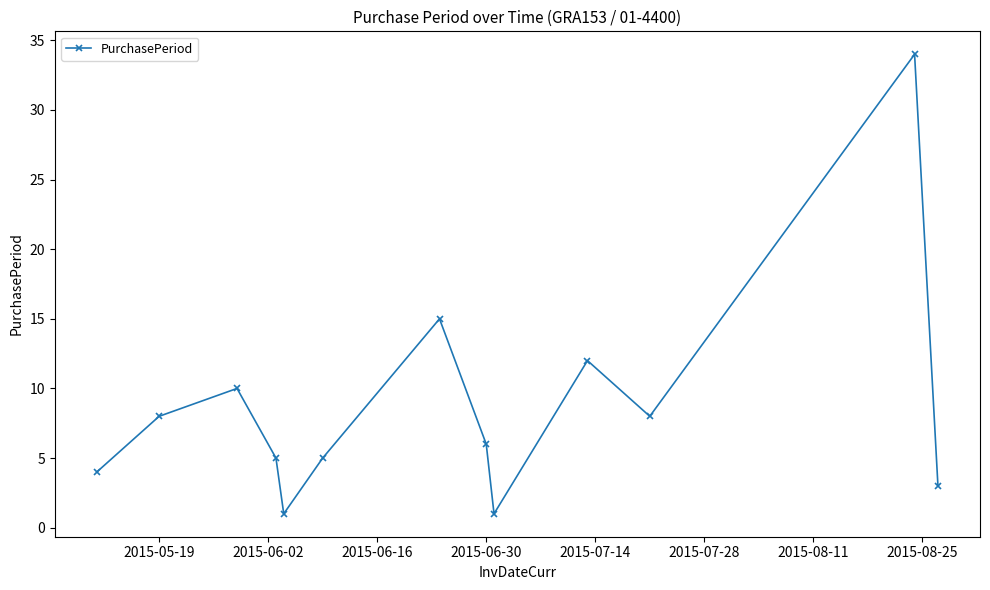

True or false: the data has more than 0 interior local peaks.

True